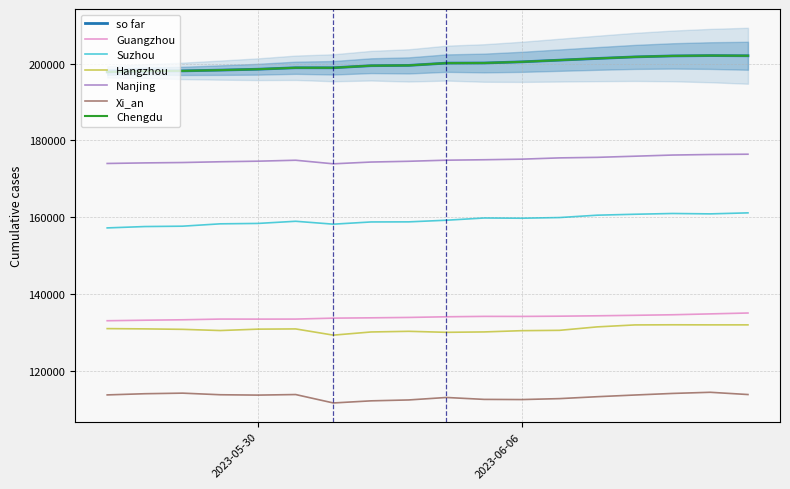

What is the sum of the Suzhou values at 2023-05-29 and 2023-06-02?

317105